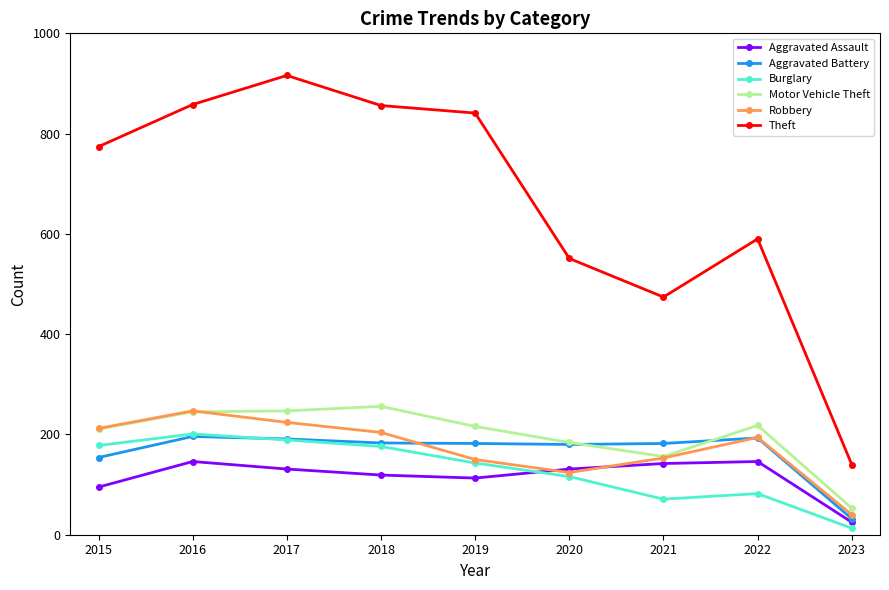

Between which two adjacent categories do Burglary and Aggravated Assault first intersect?

2019 and 2020